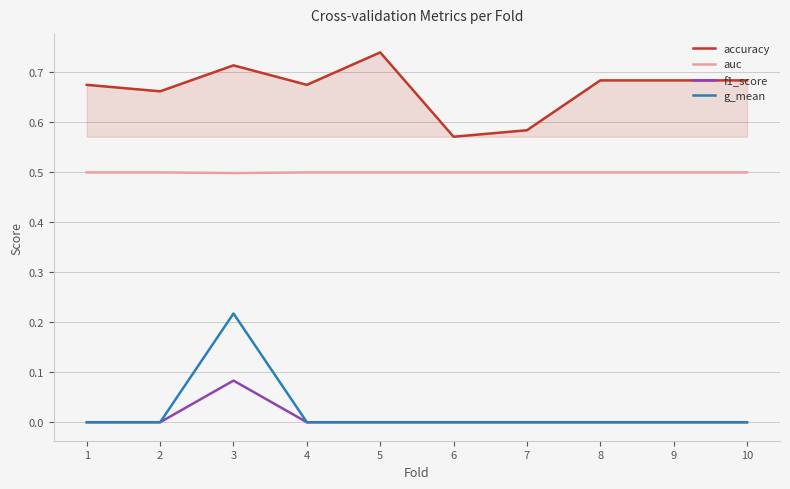

True or false: accuracy and f1_score intersect in this chart.

False